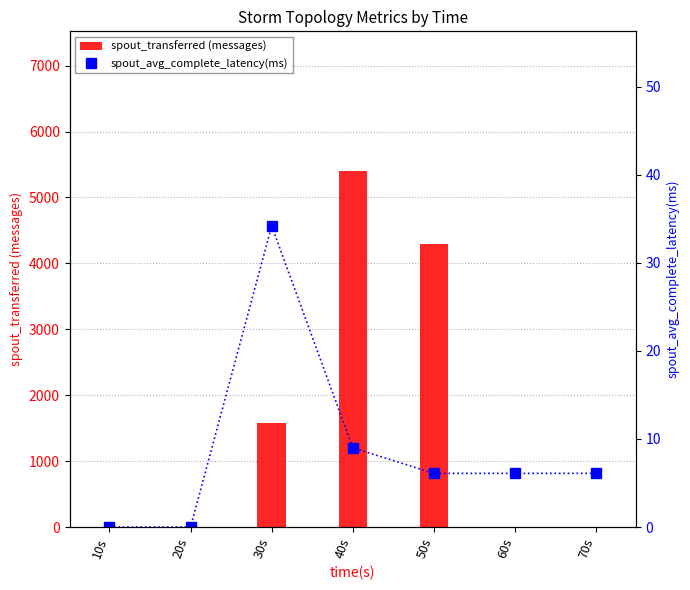

Reading right to left, extract all data points from this chart.

spout_transferred (messages): 0.0	0.0	4300.0	5400.0	1580.0	0.0	0.0
spout_avg_complete_latency(ms): 6.1	6.1	6.1	9.0	34.2	0.0	0.0